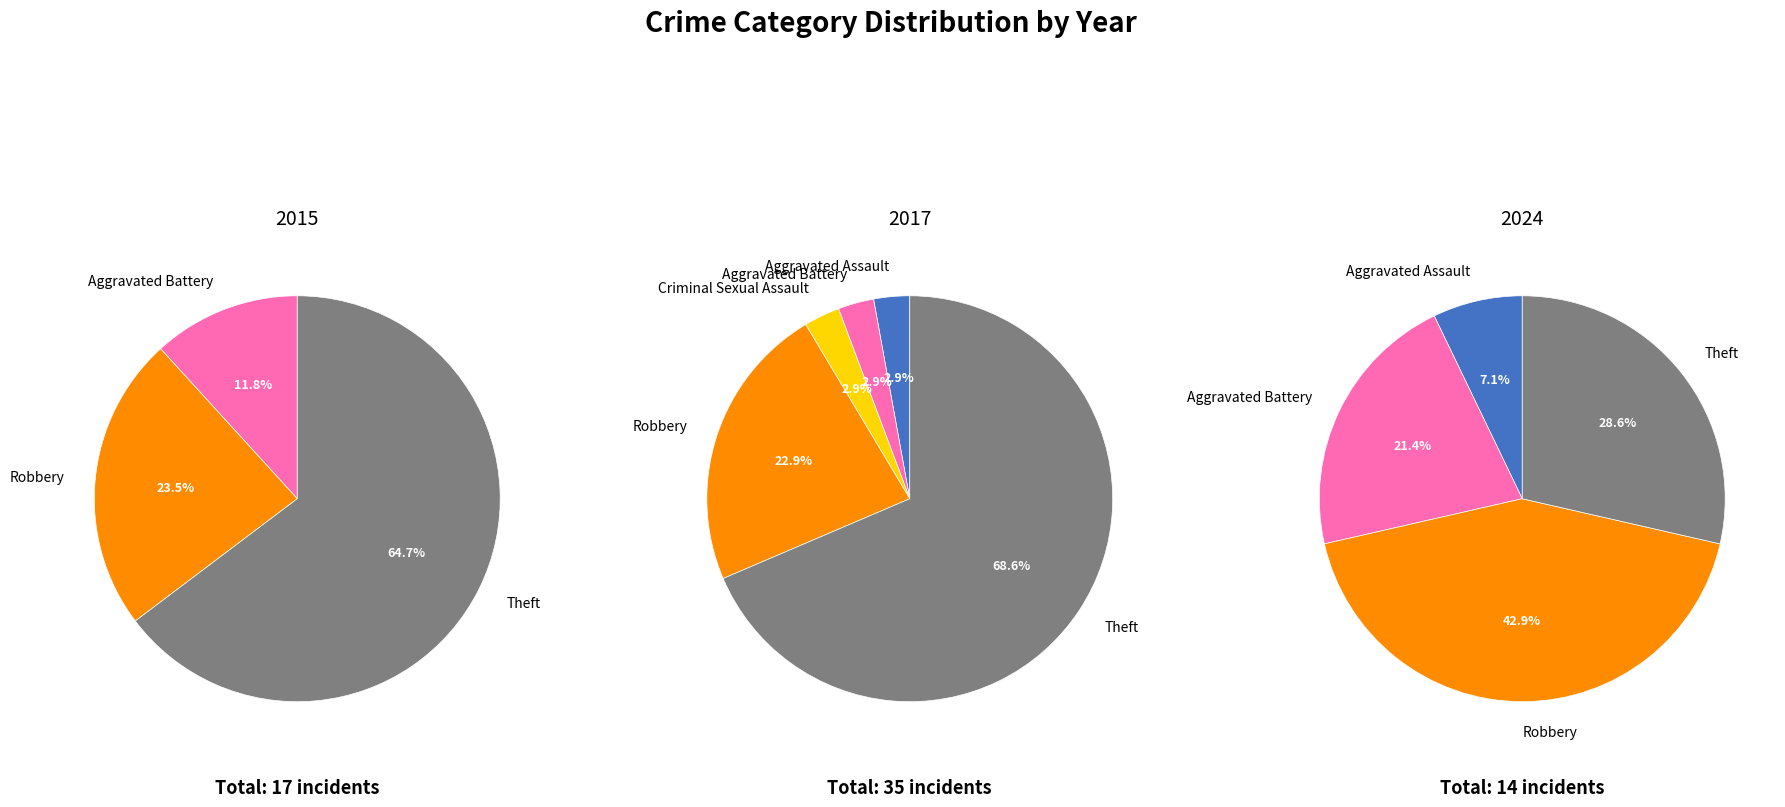

Is it true that 3 is 0% of the pie?

True